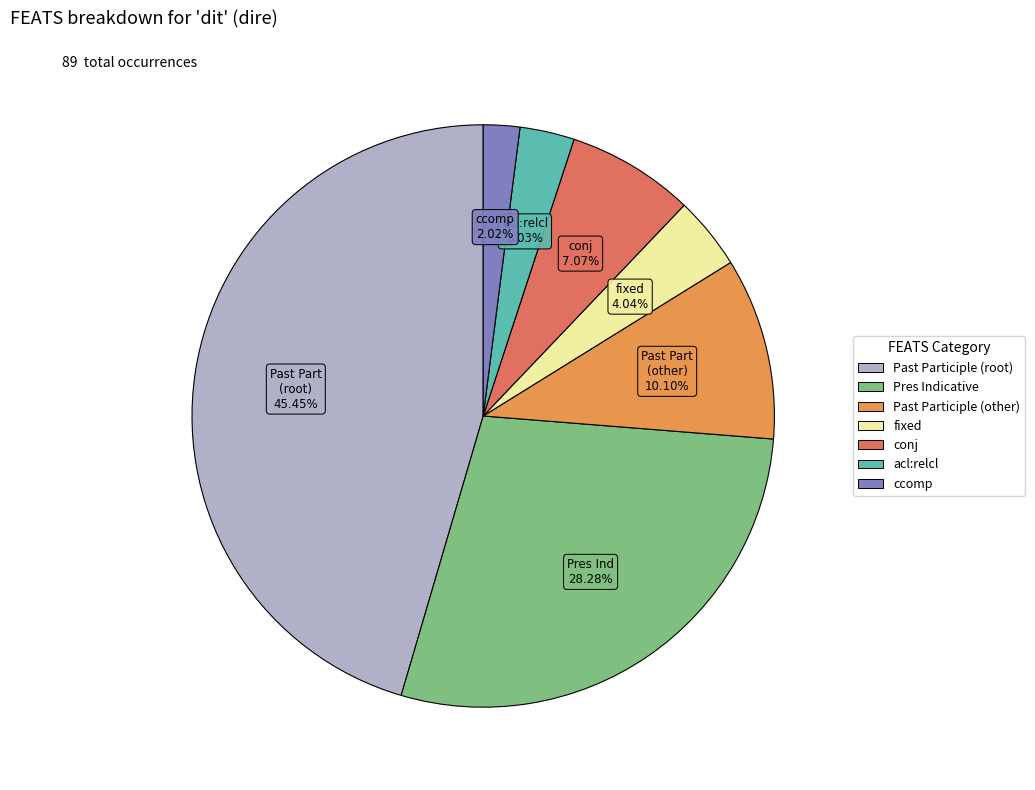

Does any single category account for the majority?

No